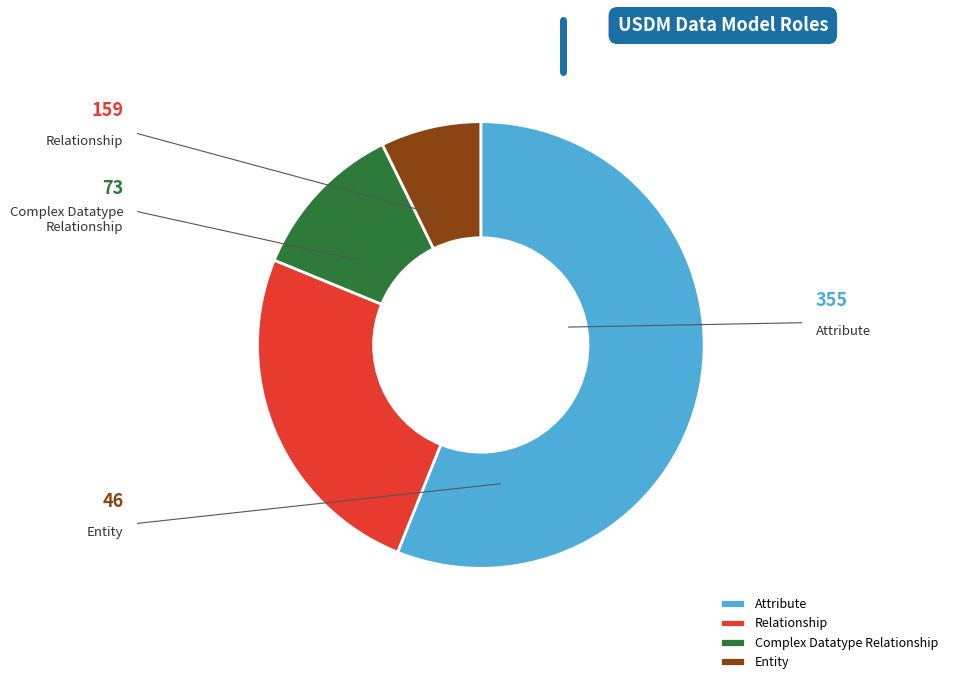

Approximately how many times larger is the value at Complex Datatype Relationship compared to Entity?

1.6